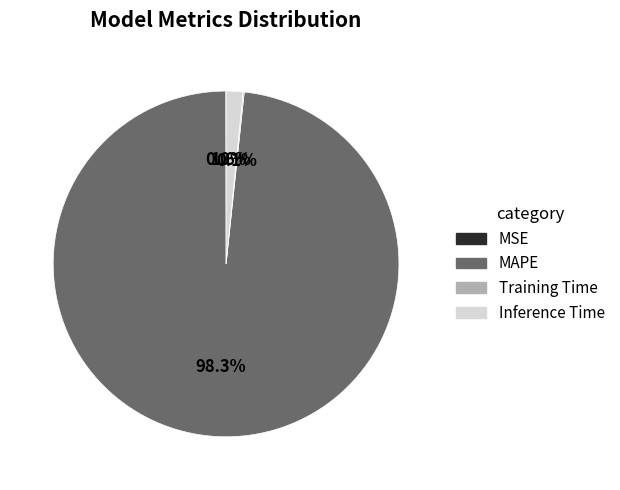

Which category has the biggest portion of the pie?

MAPE